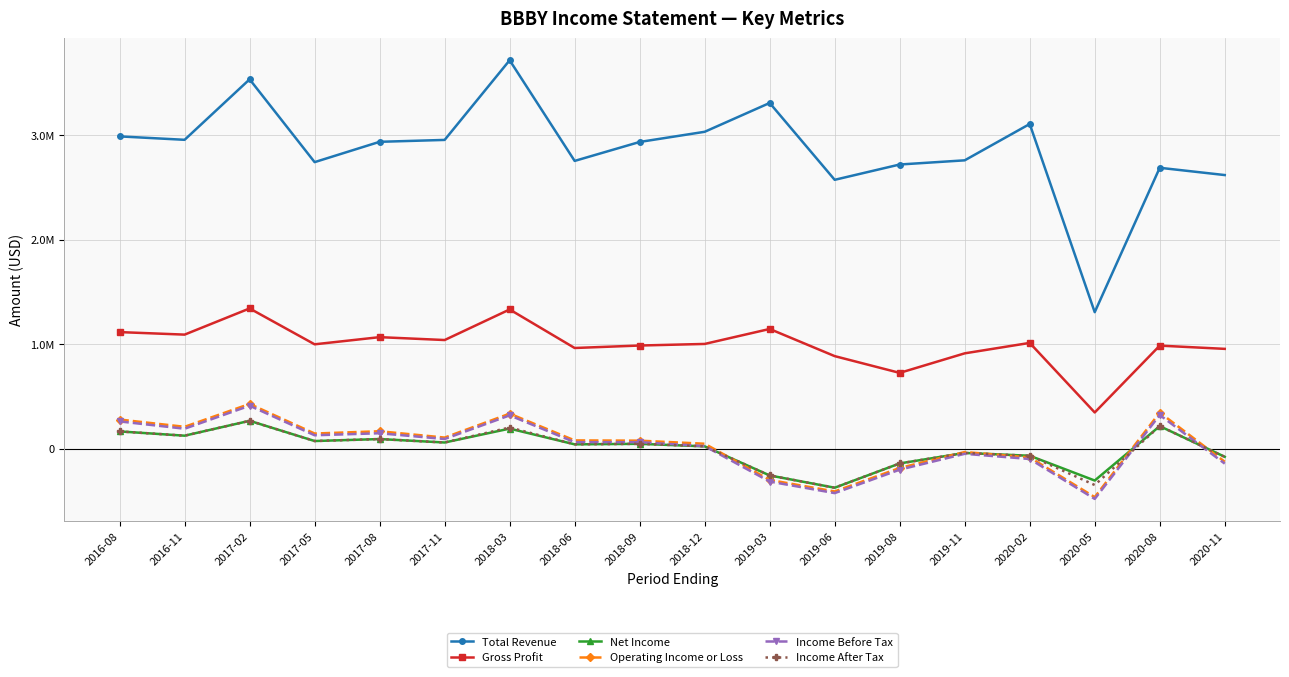

What is the minimum value shown in the chart?

-478100